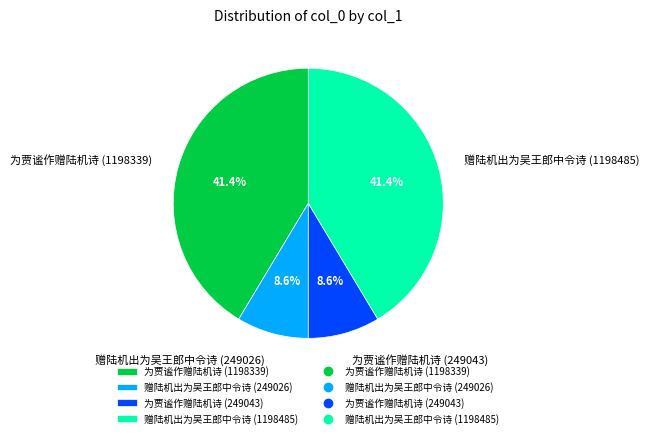

What percentage is NOT represented by 赠陆机出为吴王郎中令诗 (249026)?

91.4%